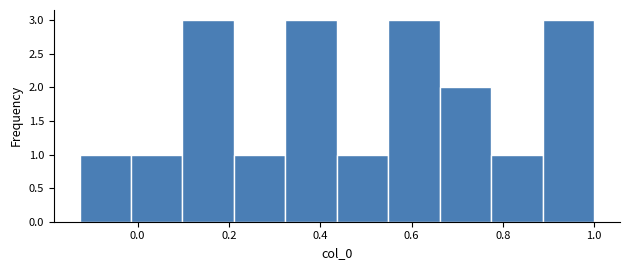

How tall is the bar that spans 0.22 to 0.32 on the x-axis? Neither the bar edges nor the heights are printed on the chart, so give them approximately, as read against the axes.

1